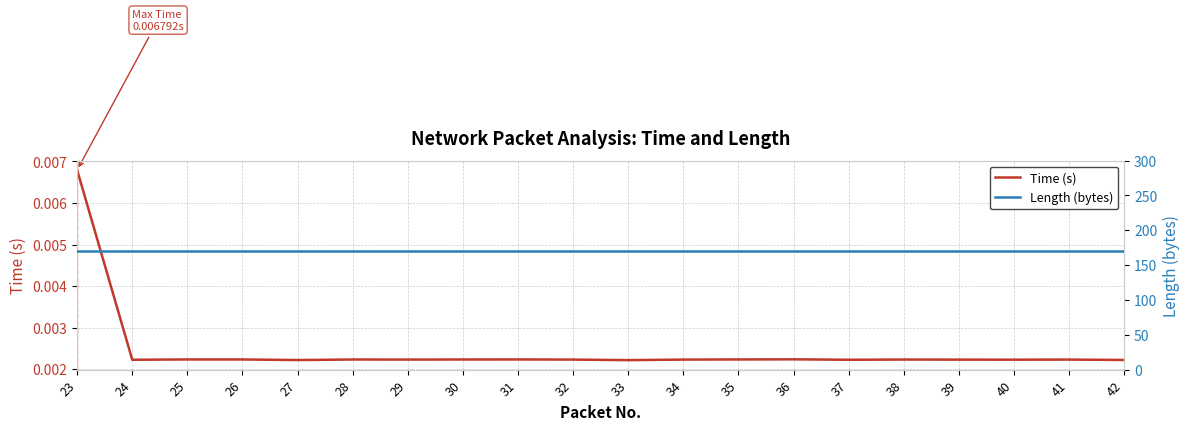

Between 27 and 39, which is larger?

39